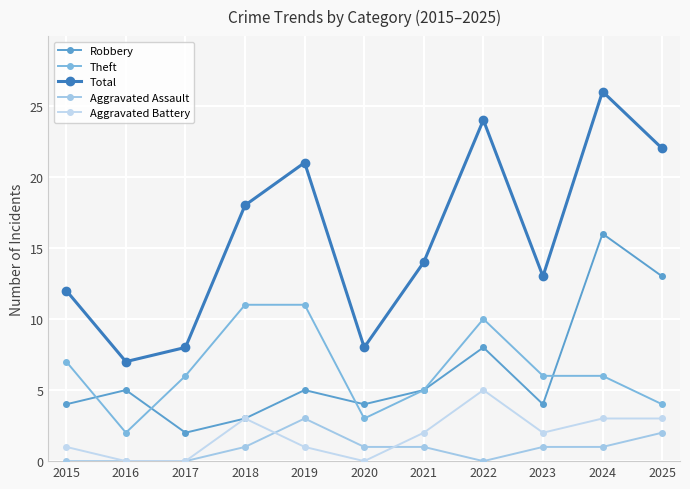

What is the total value across all series at 2025?

44